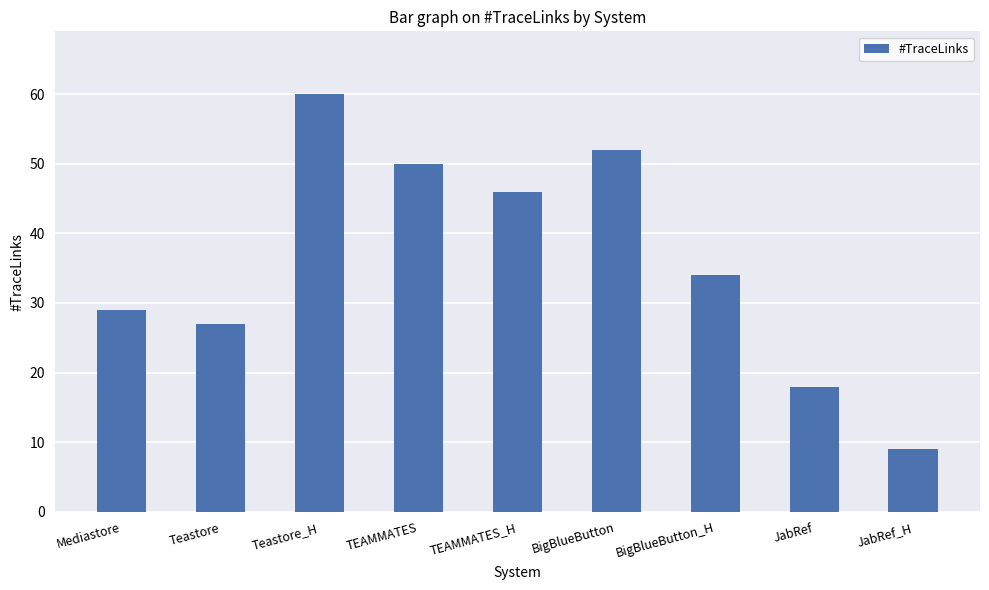

Rank the categories by value from highest to lowest.

Teastore_H, BigBlueButton, TEAMMATES, TEAMMATES_H, BigBlueButton_H, Mediastore, Teastore, JabRef, JabRef_H